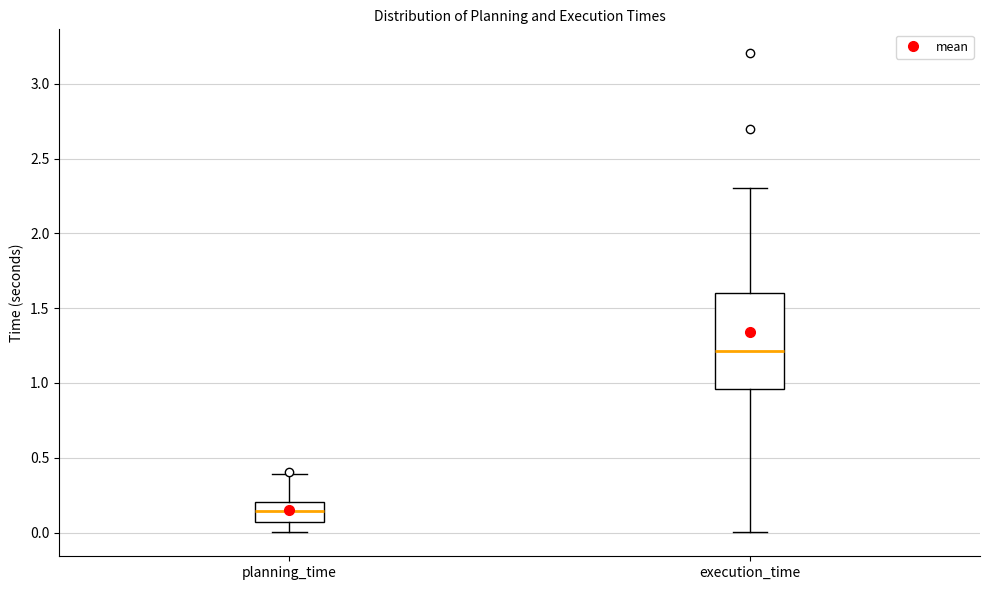

Reading left to right, read every box against the y-axis: the position of its median line, the range the box covers, and the ends of its whiskers. The values are not printed on the chart, so give them approximately, as read against the axis.

planning_time: median 0.15, box 0.05 to 0.20, whiskers 0.00 to 0.40
execution_time: median 1.20, box 0.95 to 1.60, whiskers 0.00 to 2.30